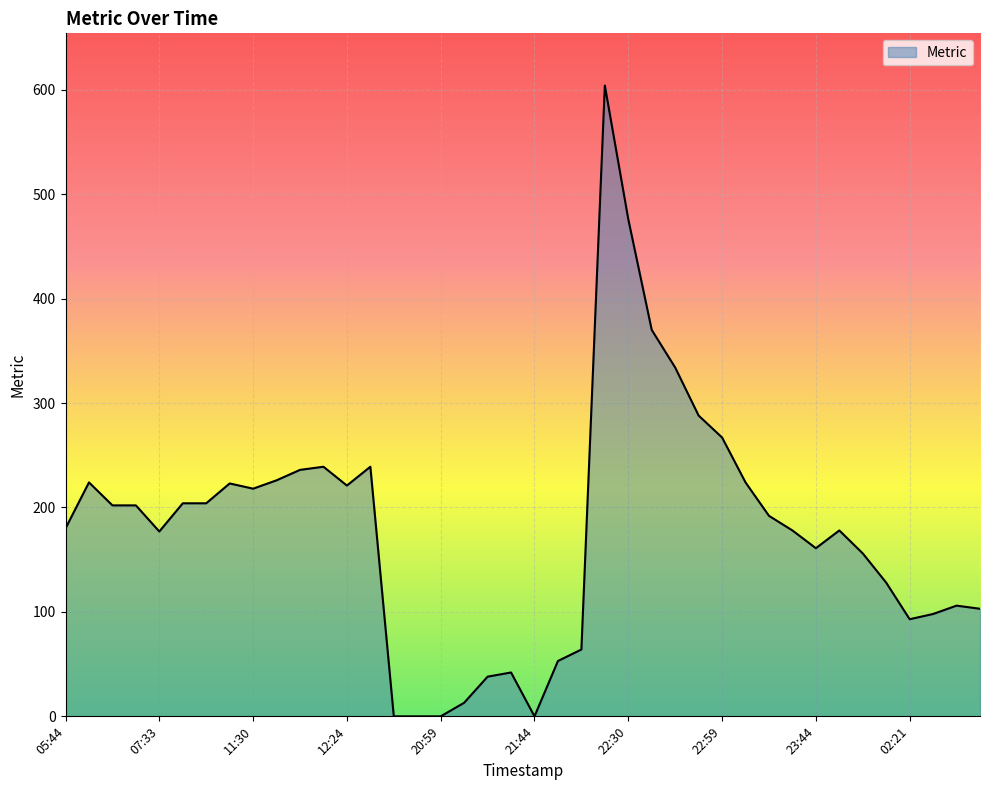

What is the difference between the maximum and minimum values?

604